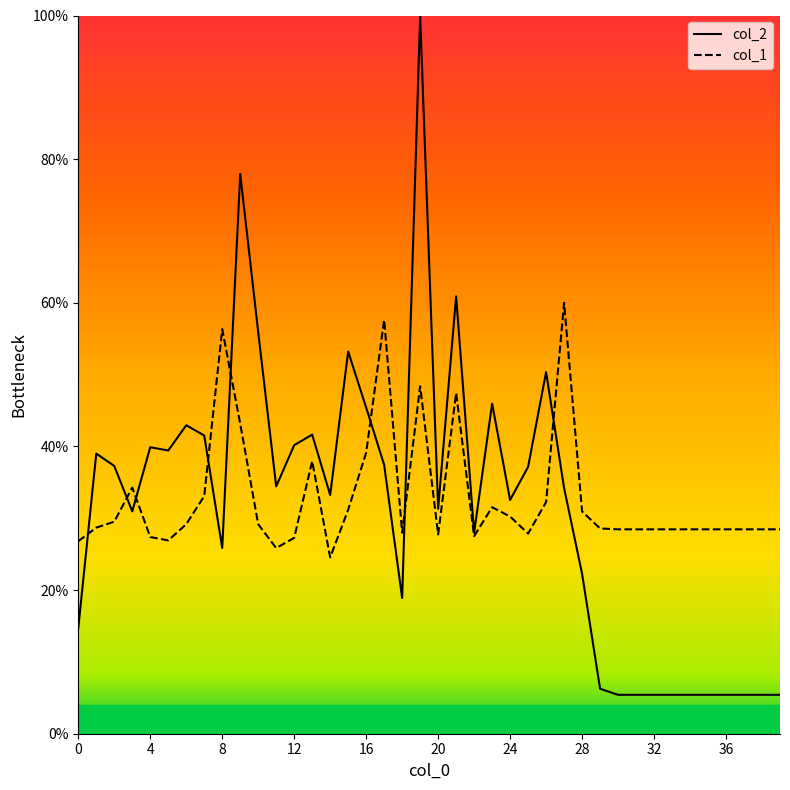

Which series has the largest total across all categories?

col_1